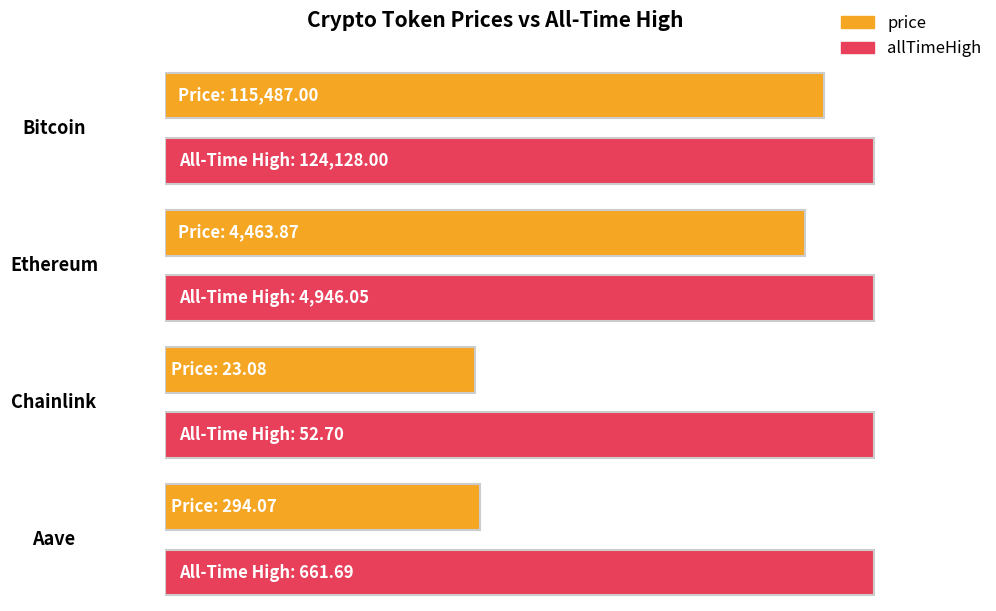

Which series has the largest total across all categories?

allTimeHigh